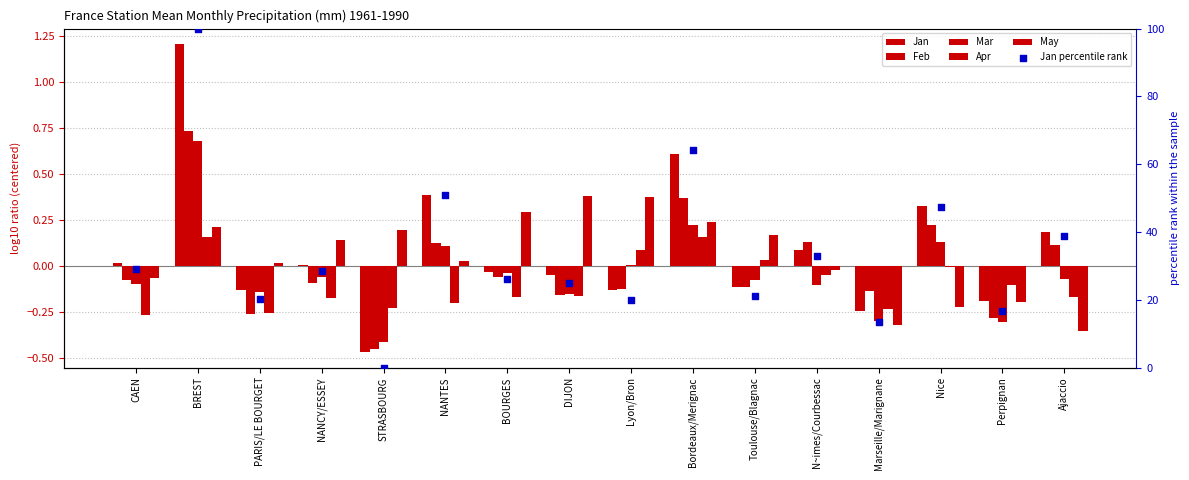

Is the value of Jan at Nice greater than the value of Jan percentile rank at PARIS/LE BOURGET?

No